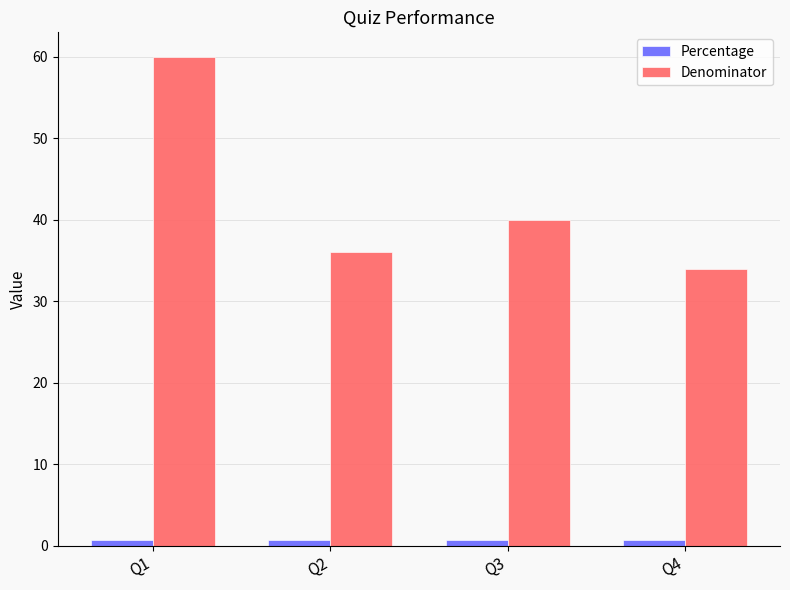

Rank the series by their average value, from lowest to highest.

Percentage, Denominator